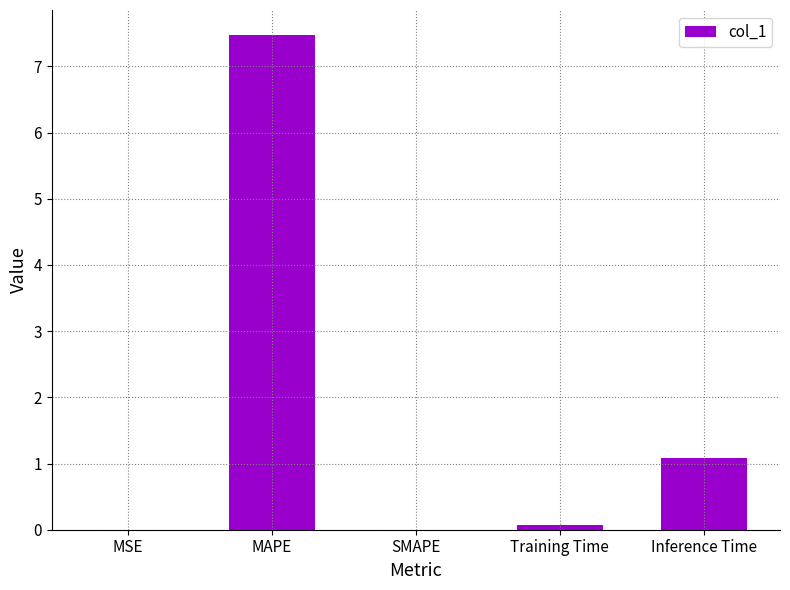

The value at SMAPE is -3.3. True or false?

False